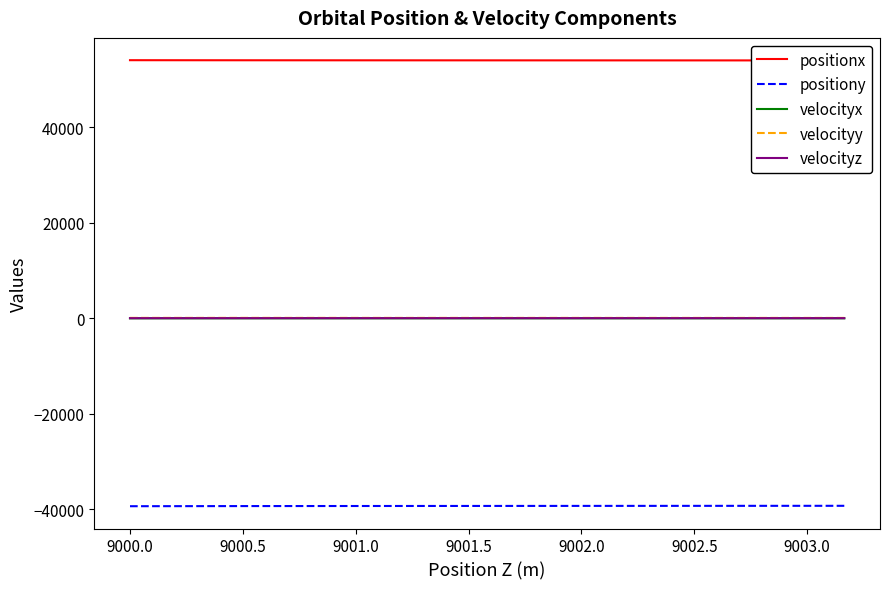

True or false: velocityy and positiony cross at least once.

False